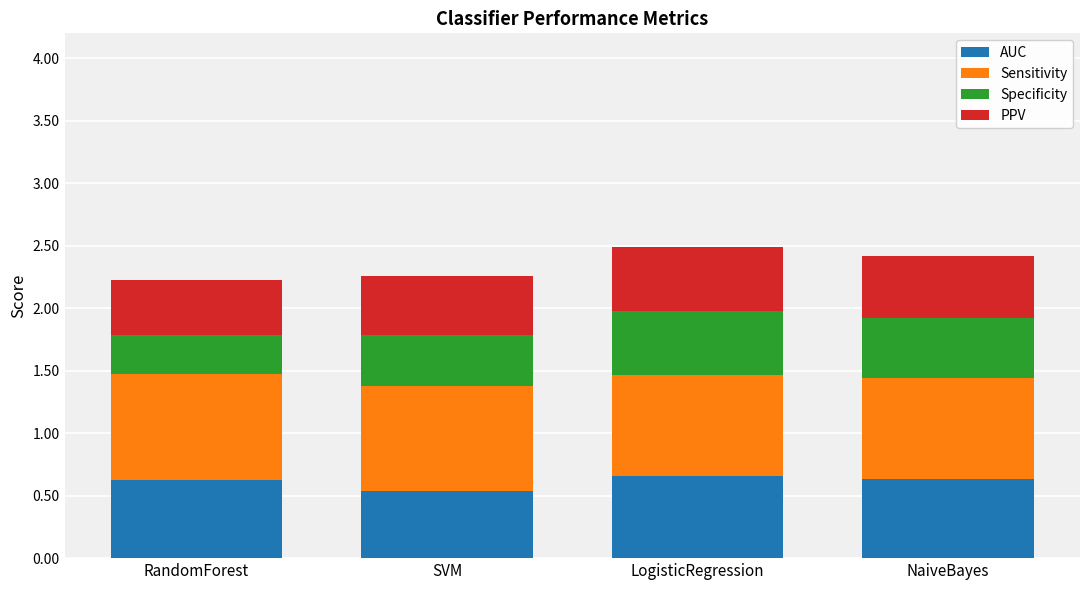

Which category has the lowest value in the AUC series?

SVM